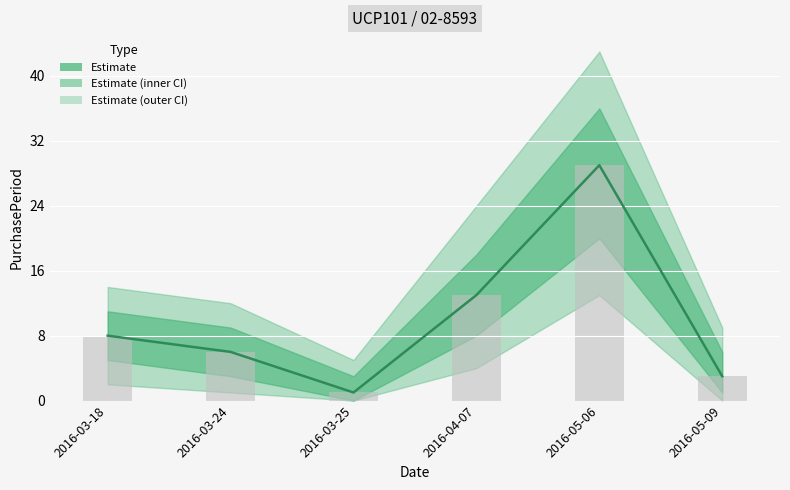

Rank the categories by value from highest to lowest.

2016-05-06, 2016-04-07, 2016-03-18, 2016-03-24, 2016-05-09, 2016-03-25